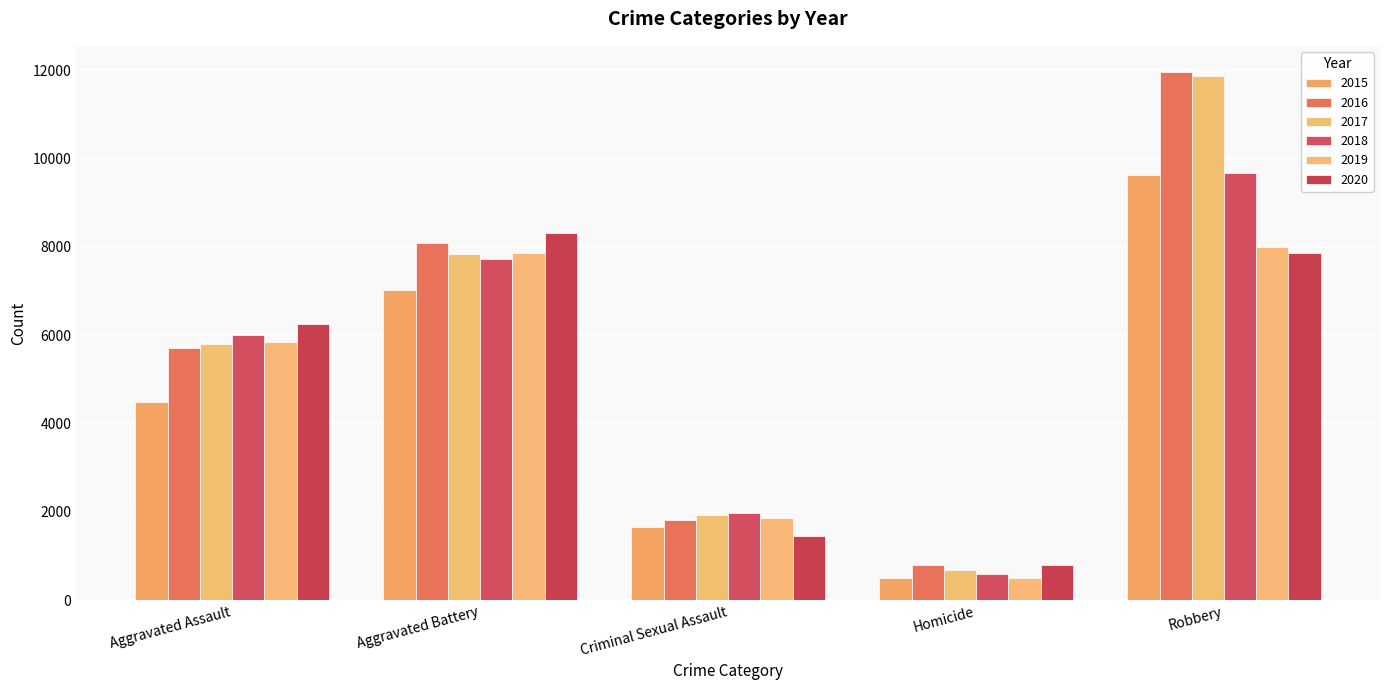

How many data points in 2016 are less than 5712?

2